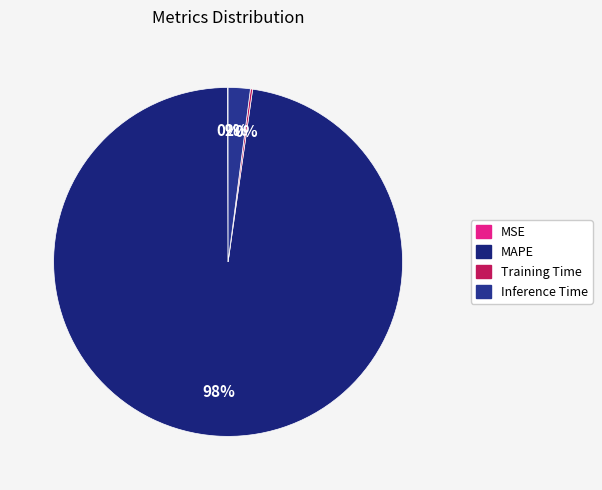

Count the number of slices in the pie.

4